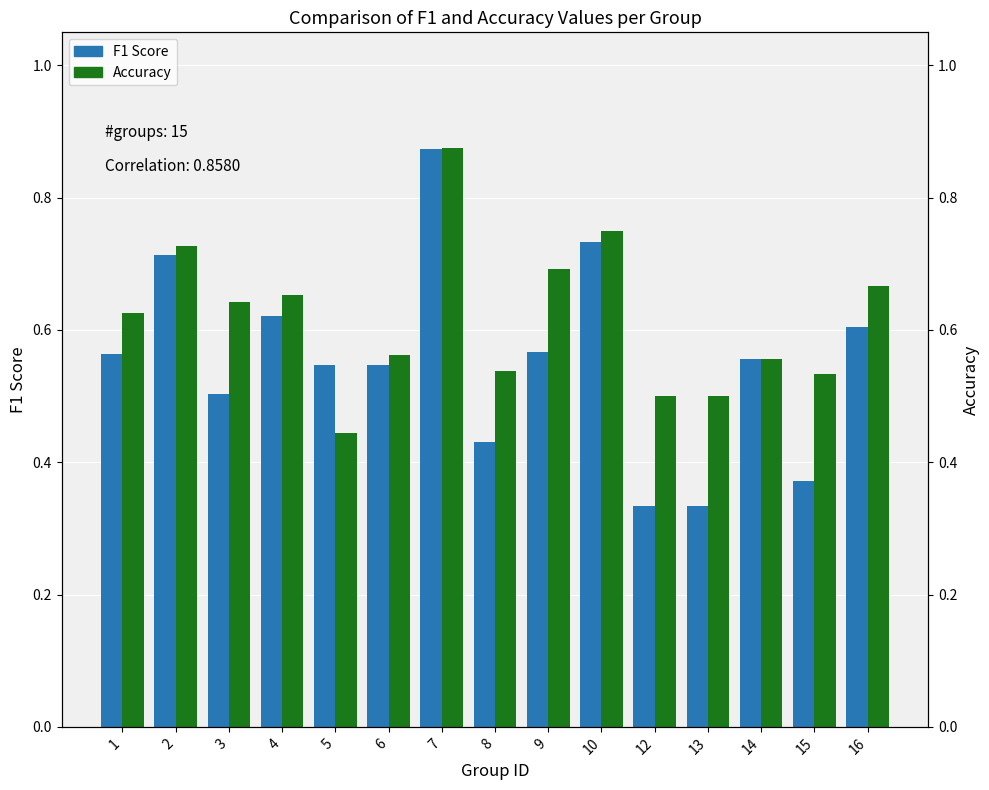

True or false: Accuracy has a value of 0.5 at 8.

True